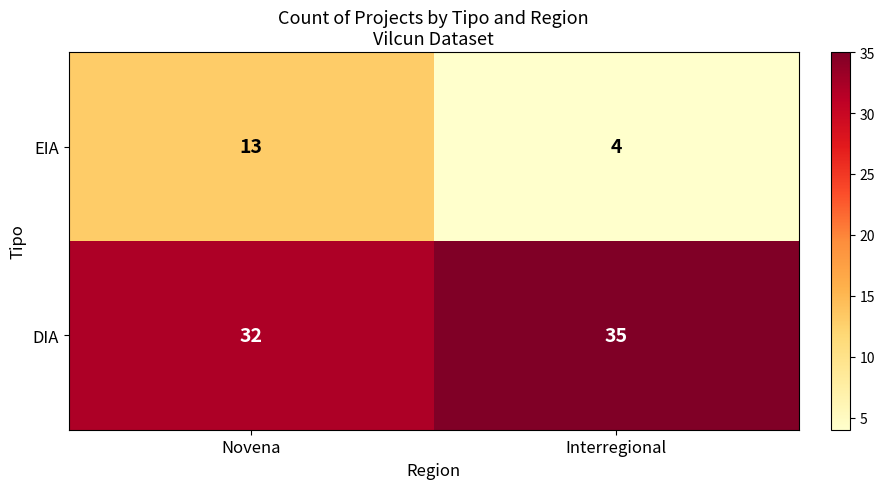

What is the spread (max minus min) of values at Novena?

19